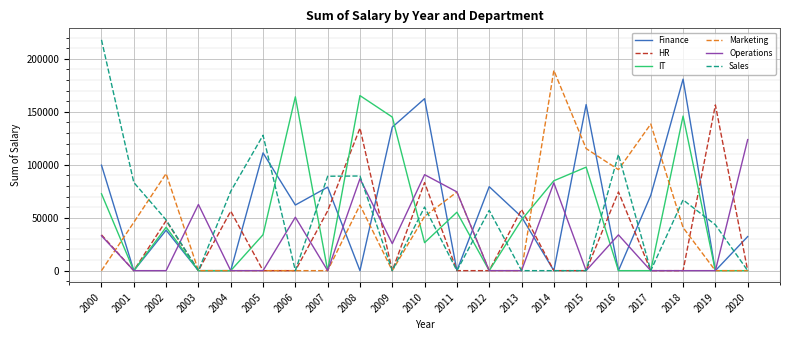

How many lines are shown in the chart?

6